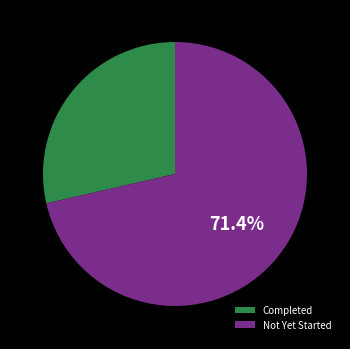

Which category accounts for the majority?

Not Yet Started